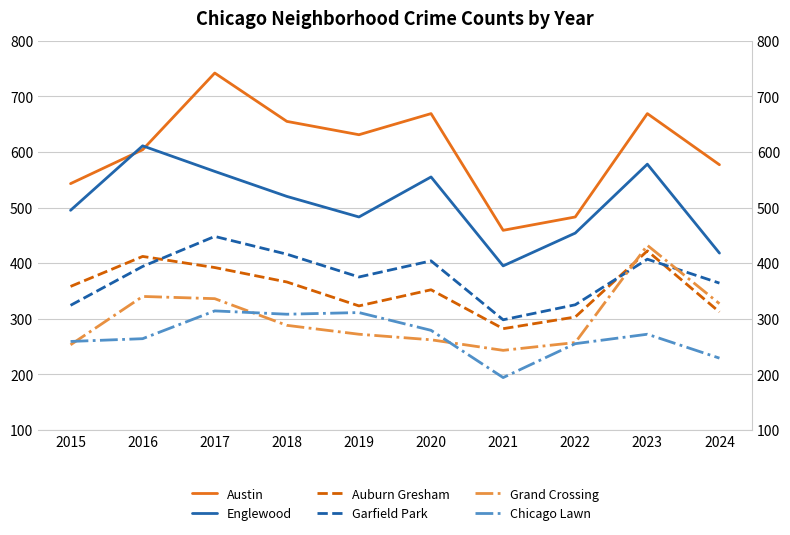

How many series are shown in this chart?

6